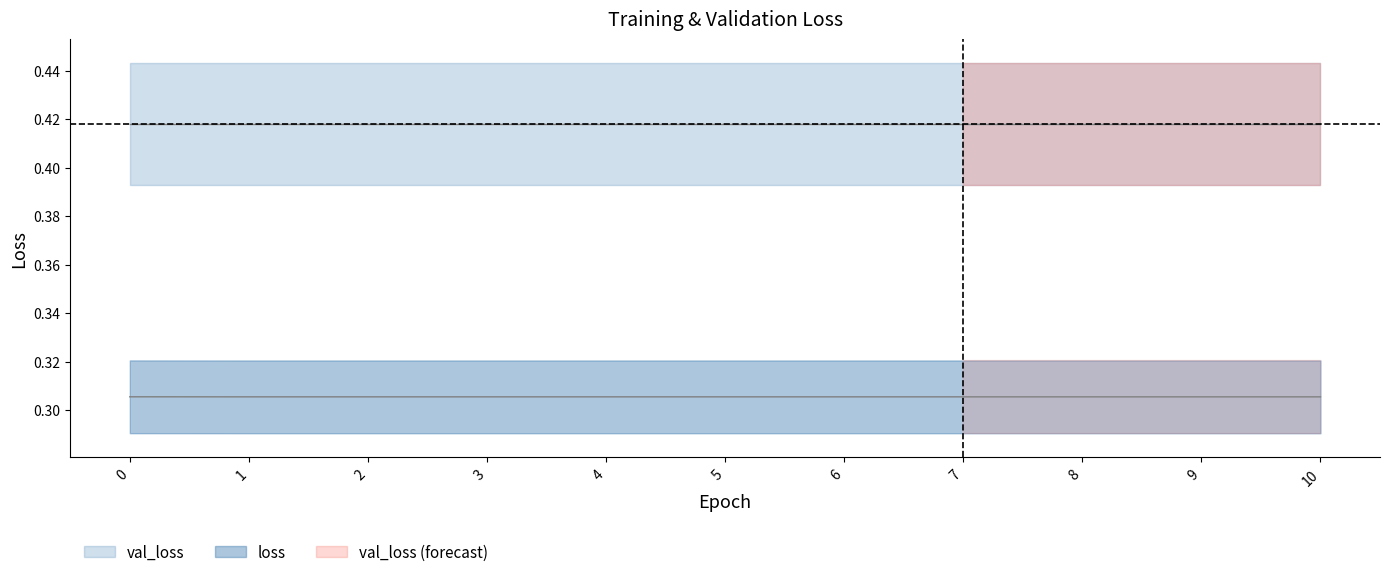

At which label is the value closest to 0?

1